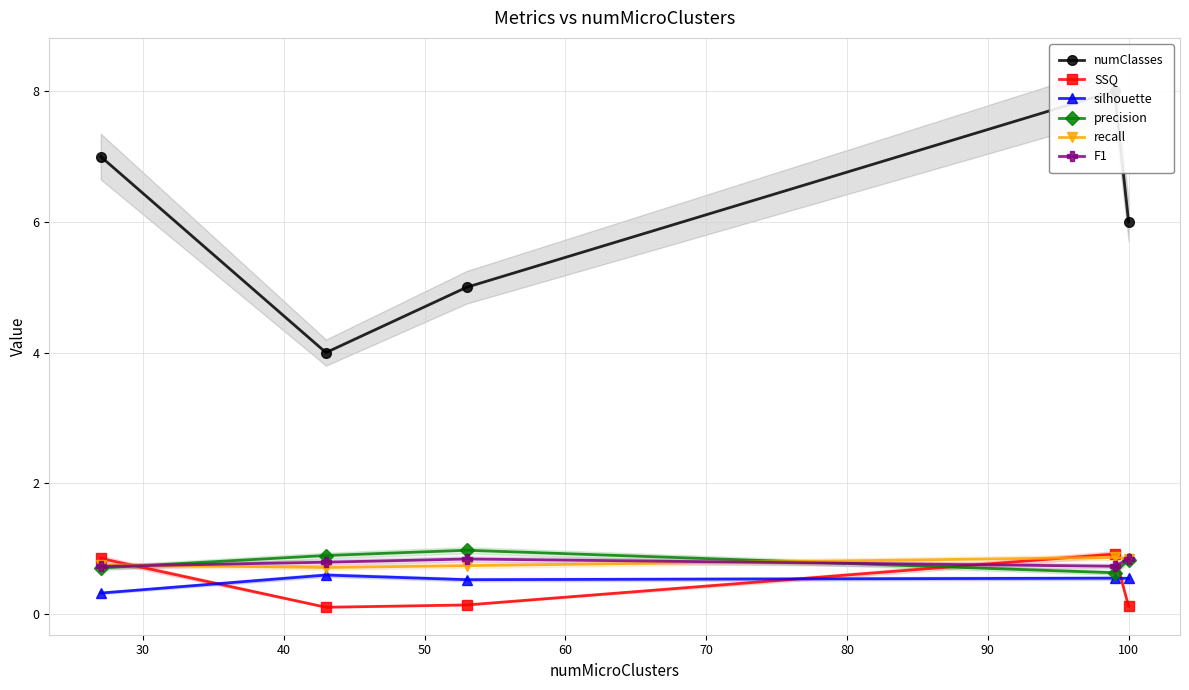

Which series has the largest total across all categories?

numClasses